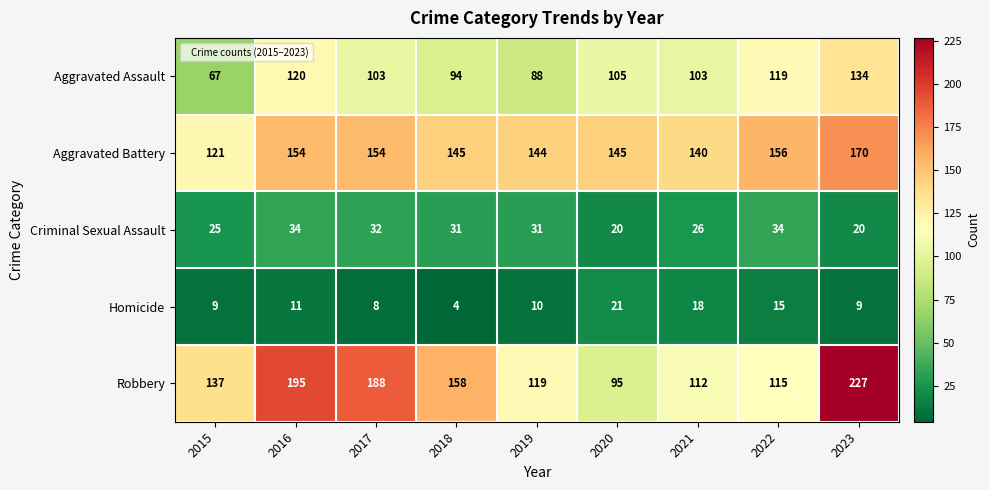

At which category does the chart reach its peak across all series?

2023